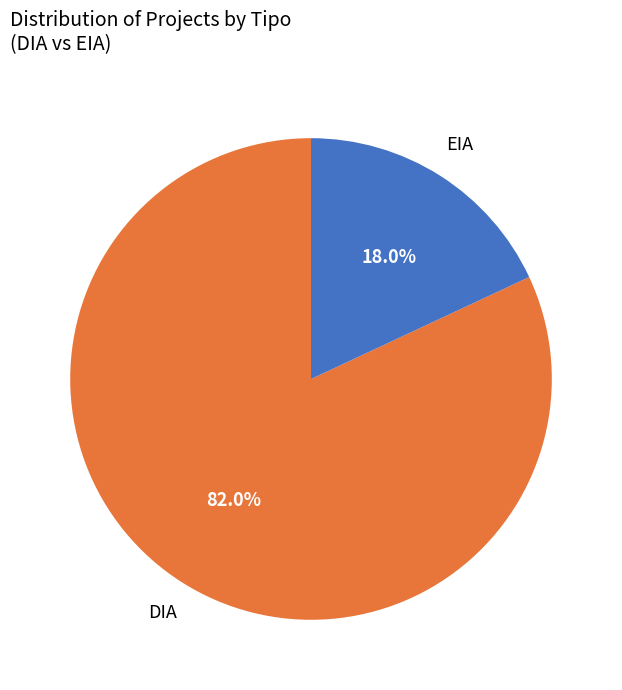

Which has a higher value, EIA or DIA?

DIA